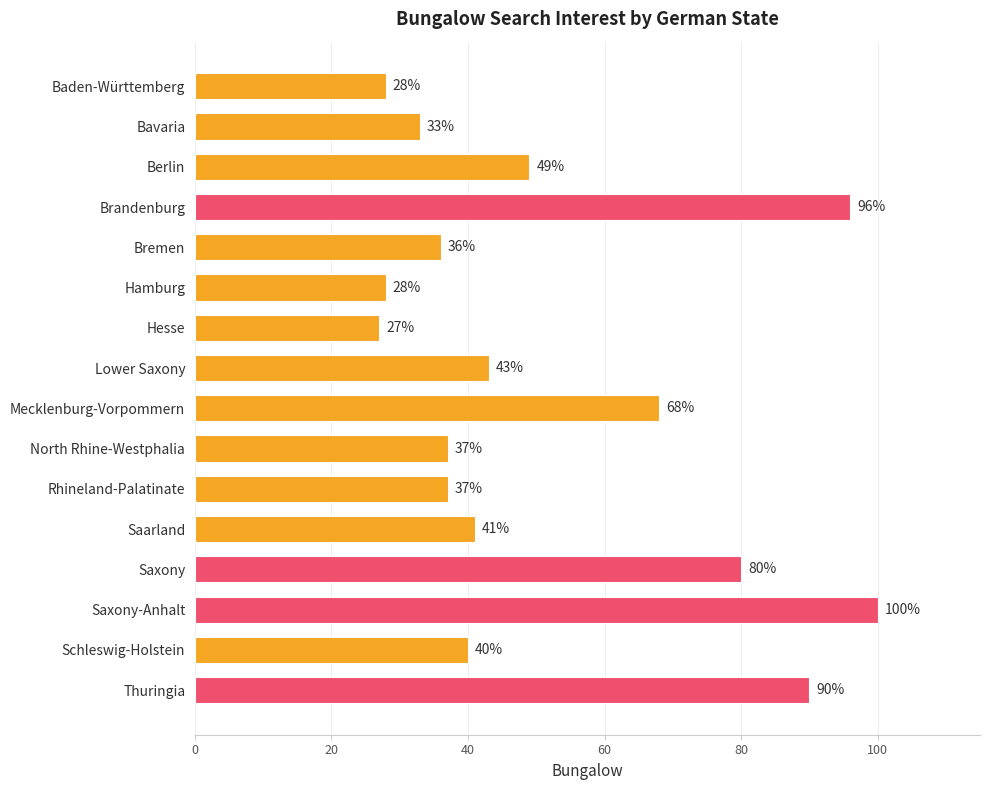

How many bars are there in total?

16